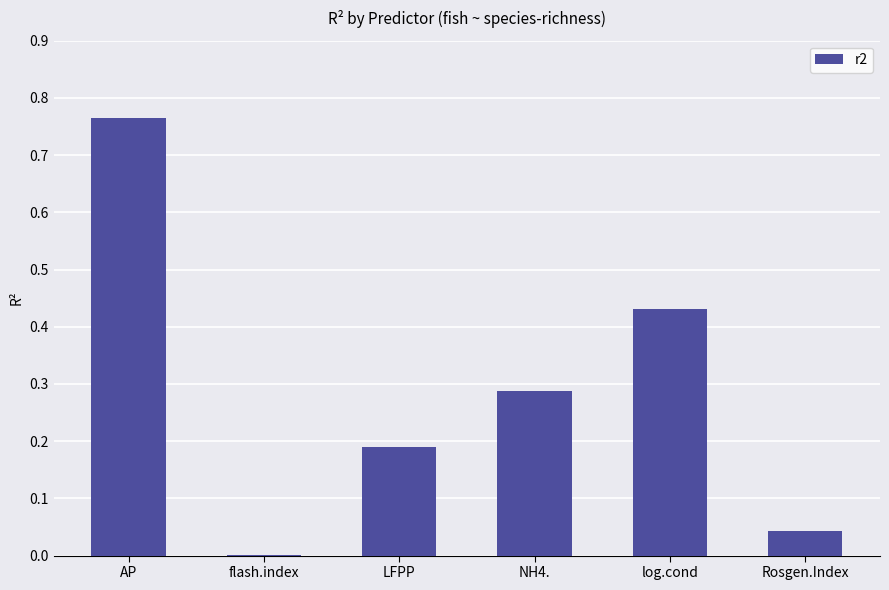

How many categories are shown in the chart?

6